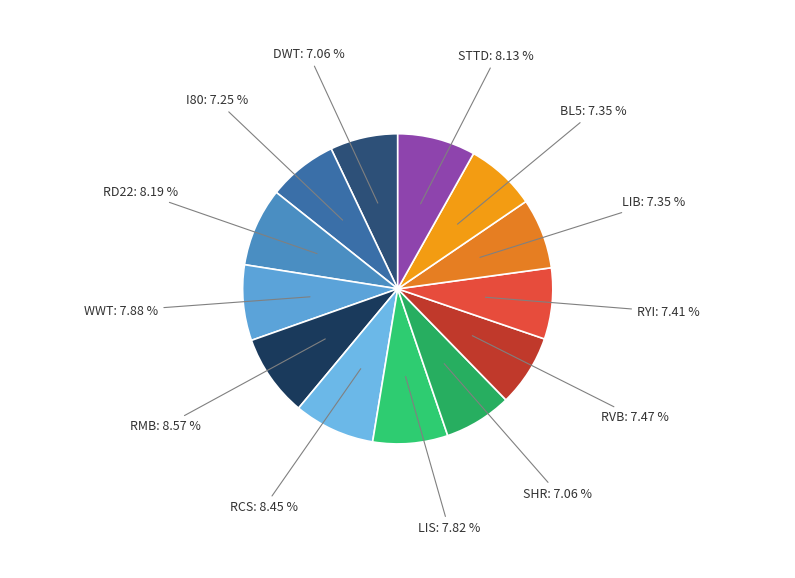

Rank the categories by value from lowest to highest.

DWT, SHR, I80, LIB, BL5, RYI, RVB, LIS, WWT, STTD, RD22, RCS, RMB